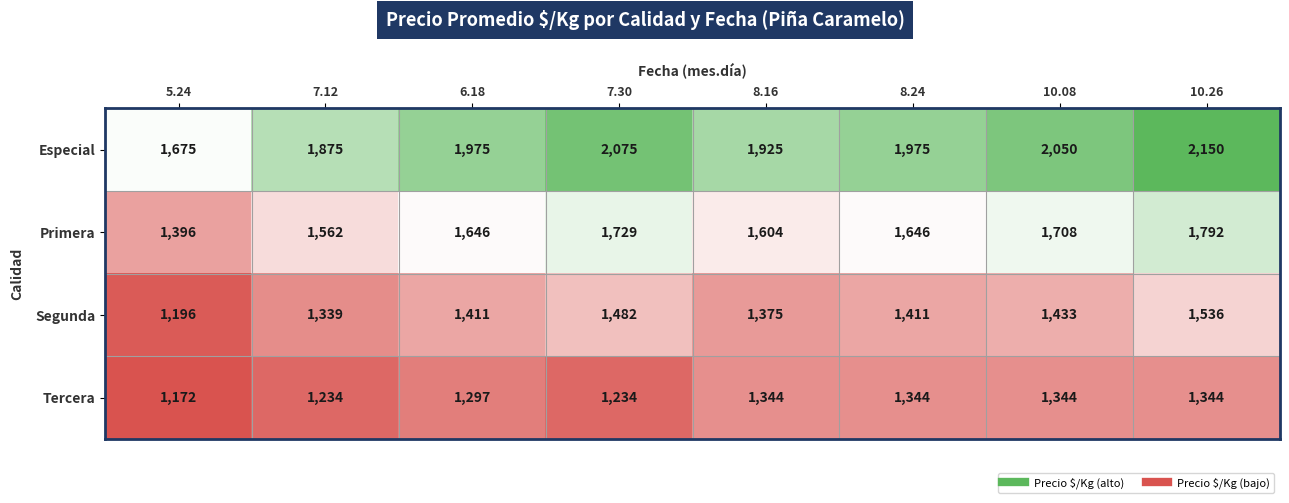

List the series in order of their peak value, lowest first.

Tercera, Segunda, Primera, Especial